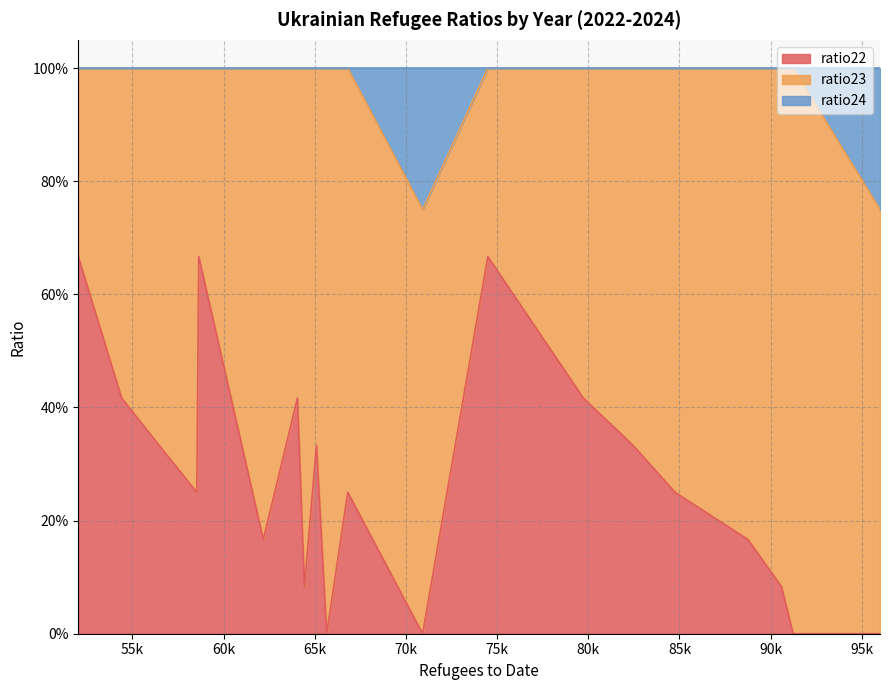

Rank the series by their maximum value, from lowest to highest.

ratio24, ratio22, ratio23